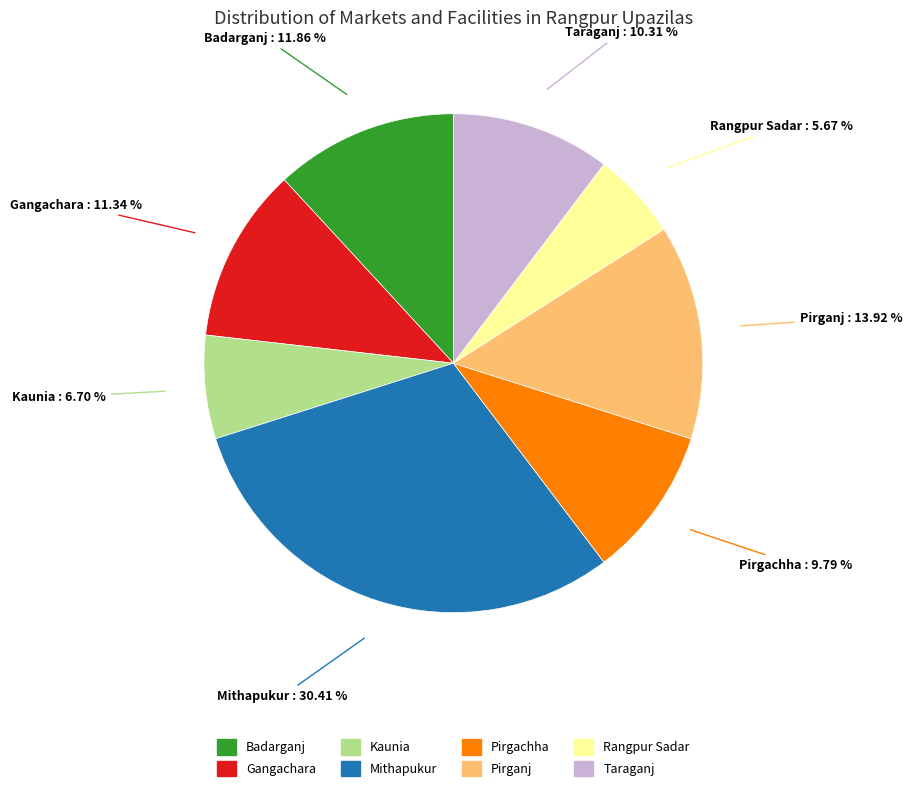

To the nearest percent, what portion does Badarganj represent?

12%